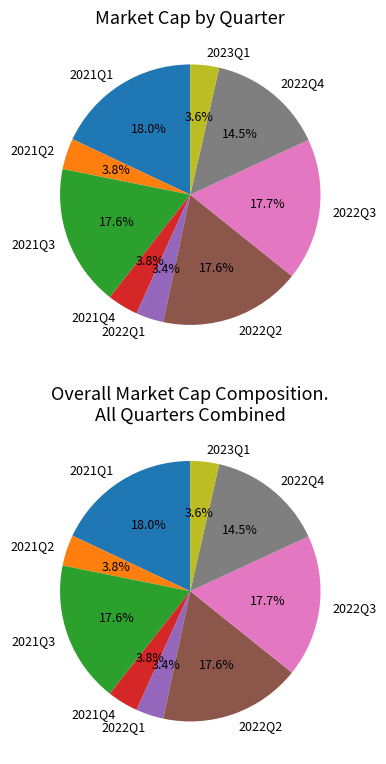

Do 2021Q3 and 2022Q3 together represent more than half of the pie?

No